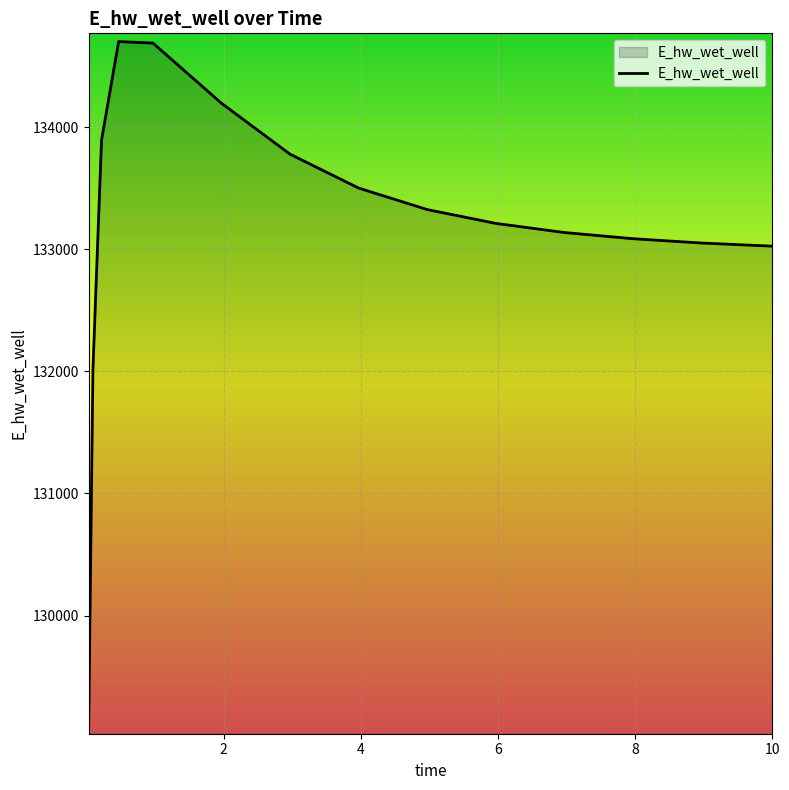

What is the minimum value shown in the chart?

129097.4